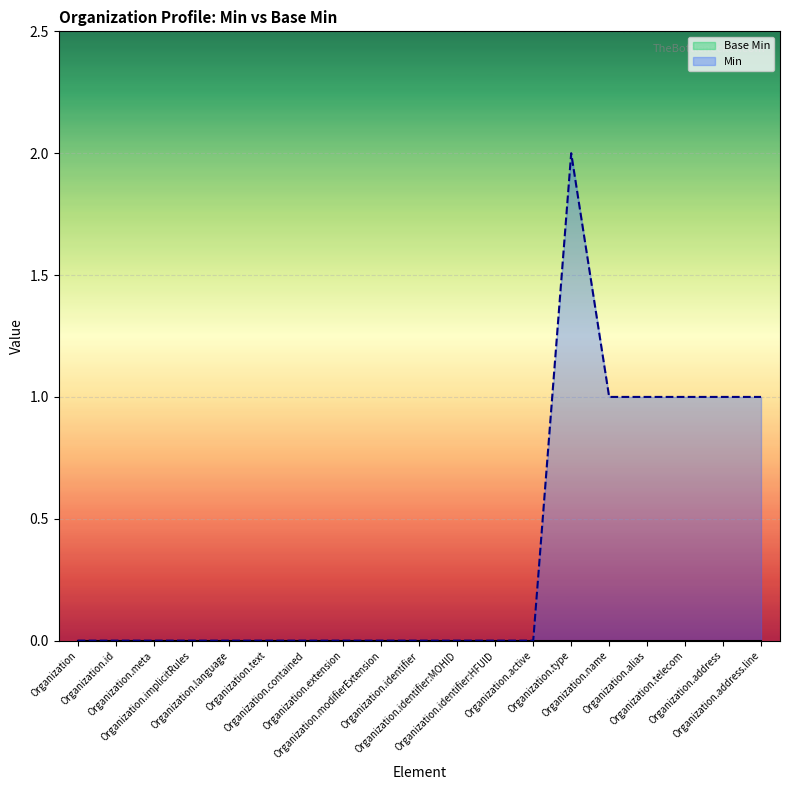

Which category has the lowest value across all series?

Organization